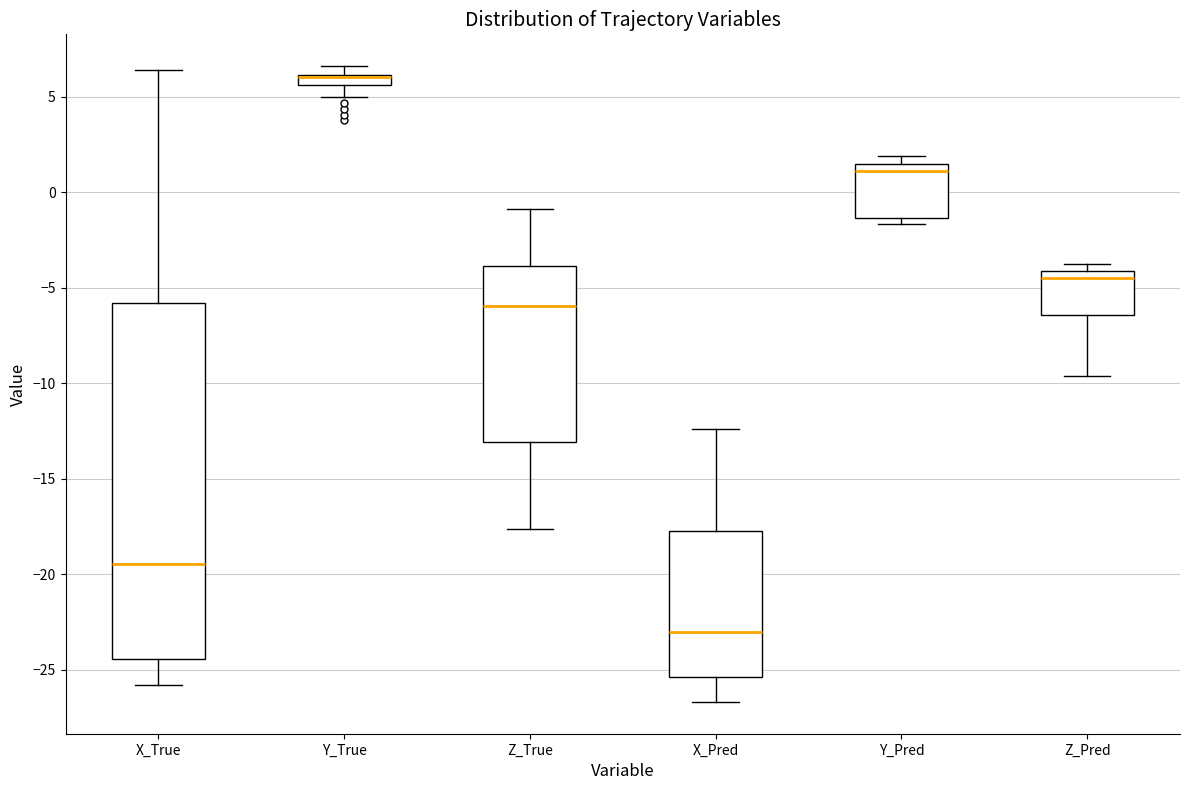

Comparing the boxes themselves (not the whiskers), which one is the tallest?

X_True